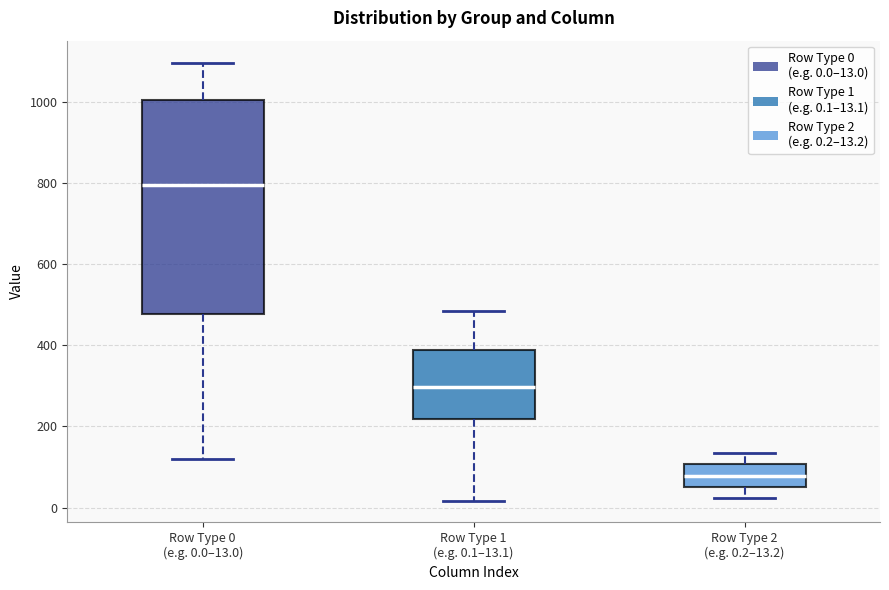

Which box has the lowest median line?

Row Type 2 (e.g. 0.2–13.2)